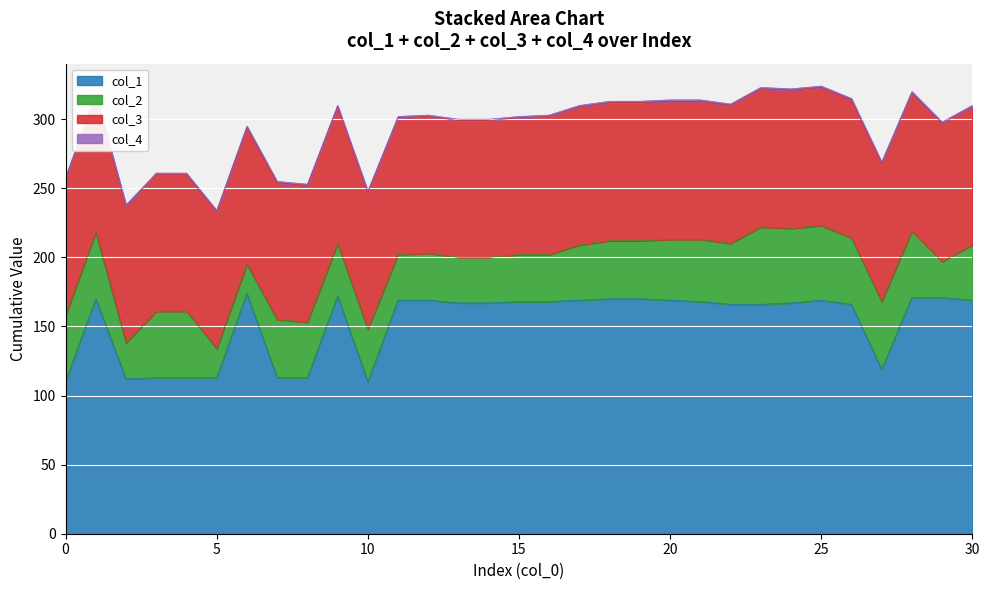

Rank the series by their maximum value, from lowest to highest.

col_4, col_2, col_3, col_1